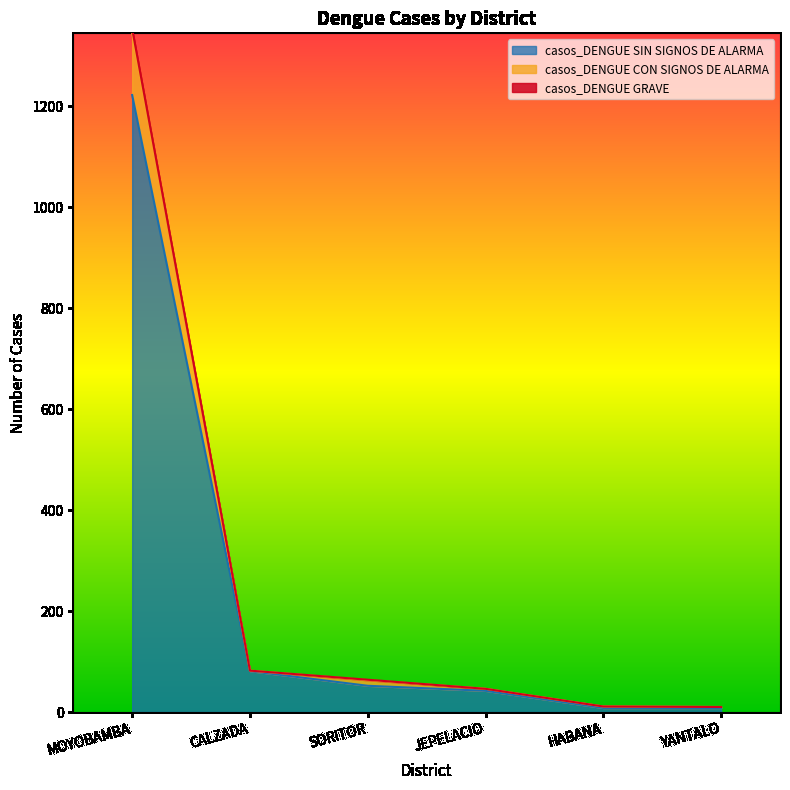

How many categories are shown in the chart?

6